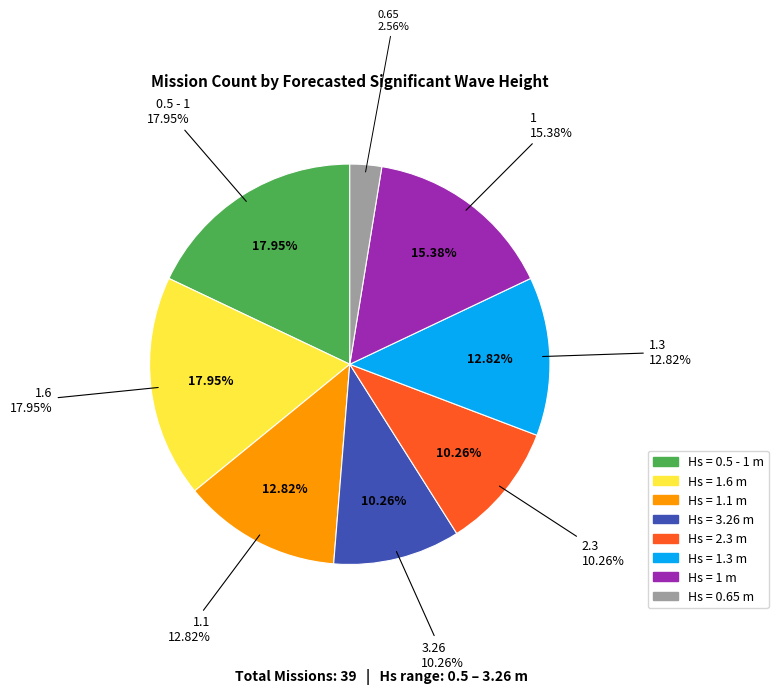

What is the change in value from 1.1 to 3.26?

-1